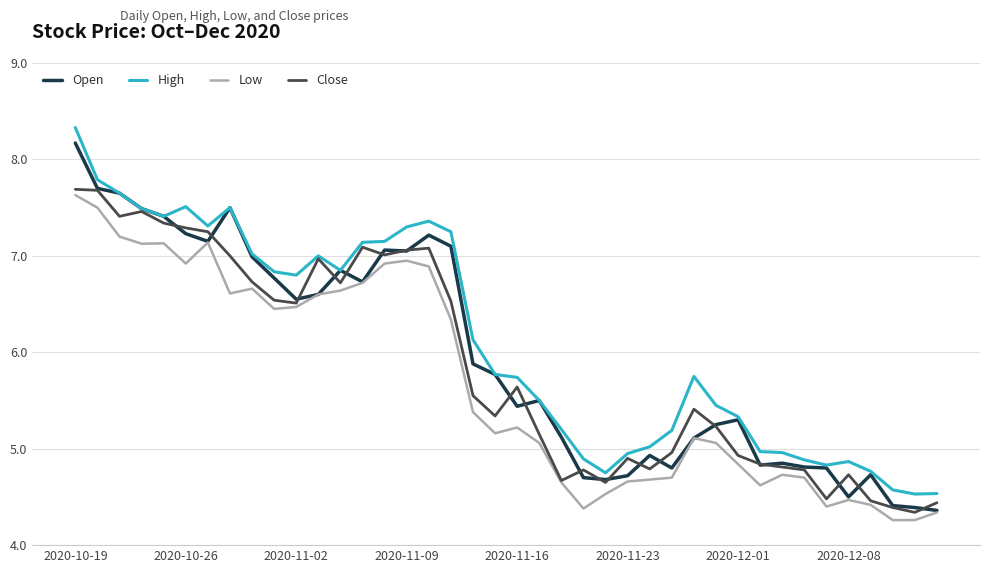

What is the minimum value shown in the chart?

4.3